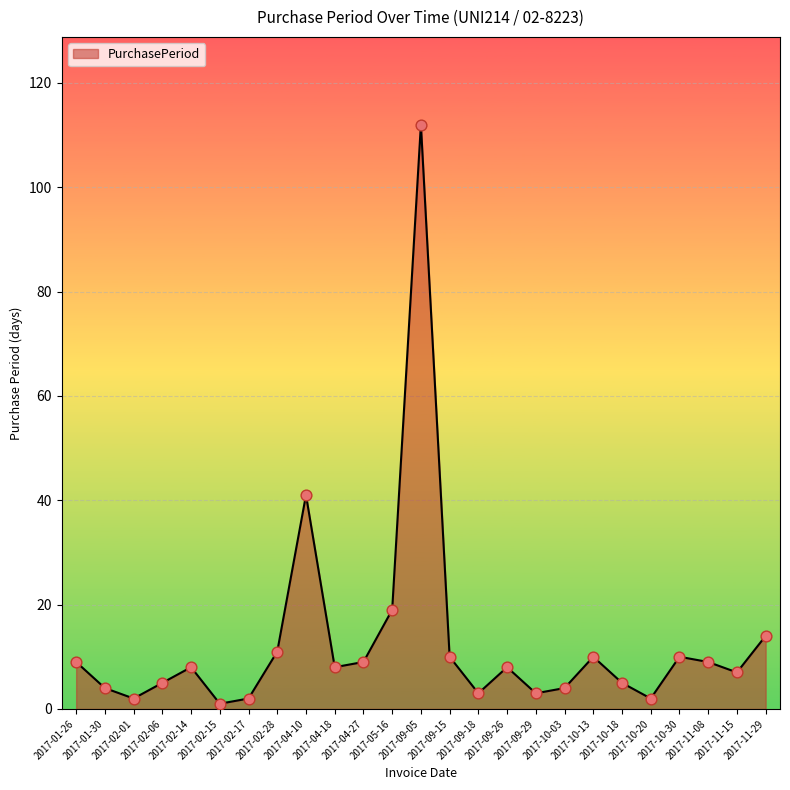

Which has a higher value, 2017-01-30 or 2017-04-18?

2017-04-18